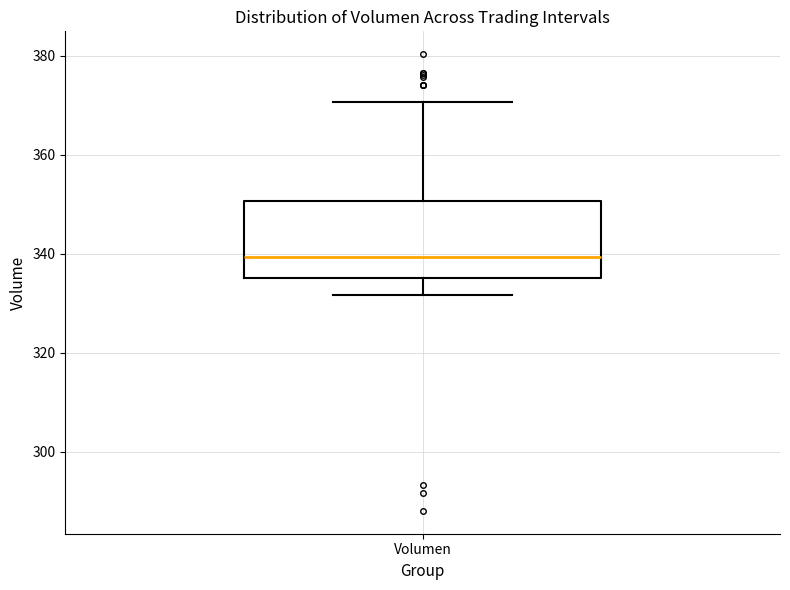

Transcribe this box plot: give where the median line is, the range the box spans, and where the two whiskers end, as read against the y-axis. The values are not printed on the chart, so give them approximately, as read against the axis.

median 340, box 336 to 350, whiskers 332 to 370